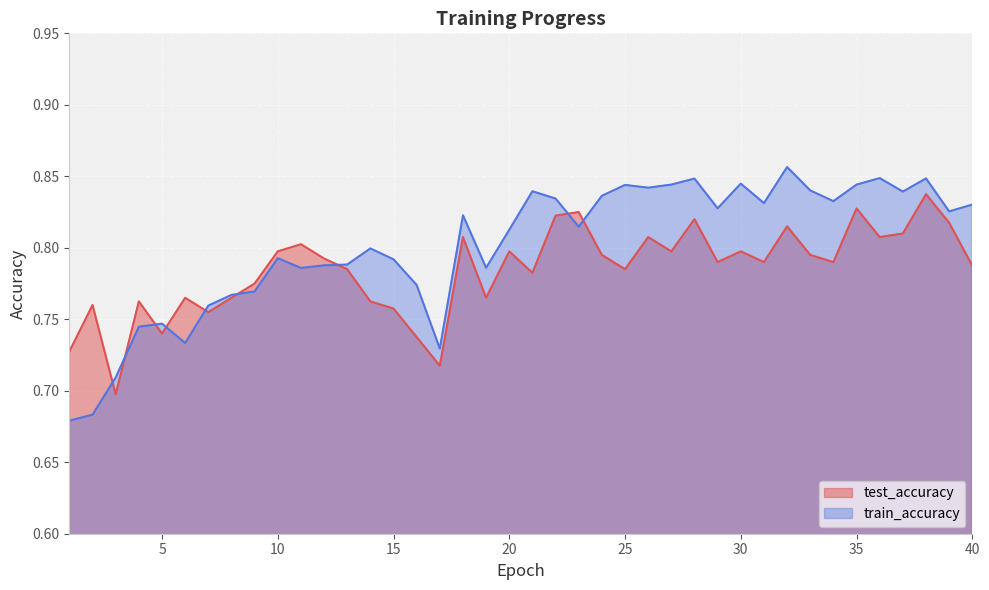

True or false: test_accuracy has a value of 0.7 at 5.

True